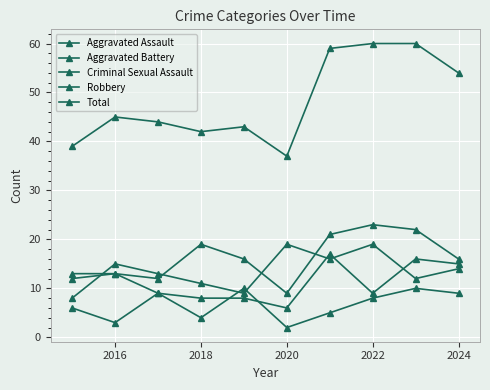

Reading left to right, what are all the values shown in this chart?

Aggravated Assault: 12	13	12	19	16	9	21	23	22	16
Aggravated Battery: 13	13	9	8	8	6	17	9	16	15
Criminal Sexual Assault: 6	3	9	4	10	2	5	8	10	9
Robbery: 8	15	13	11	9	19	16	19	12	14
Total: 39	45	44	42	43	37	59	60	60	54